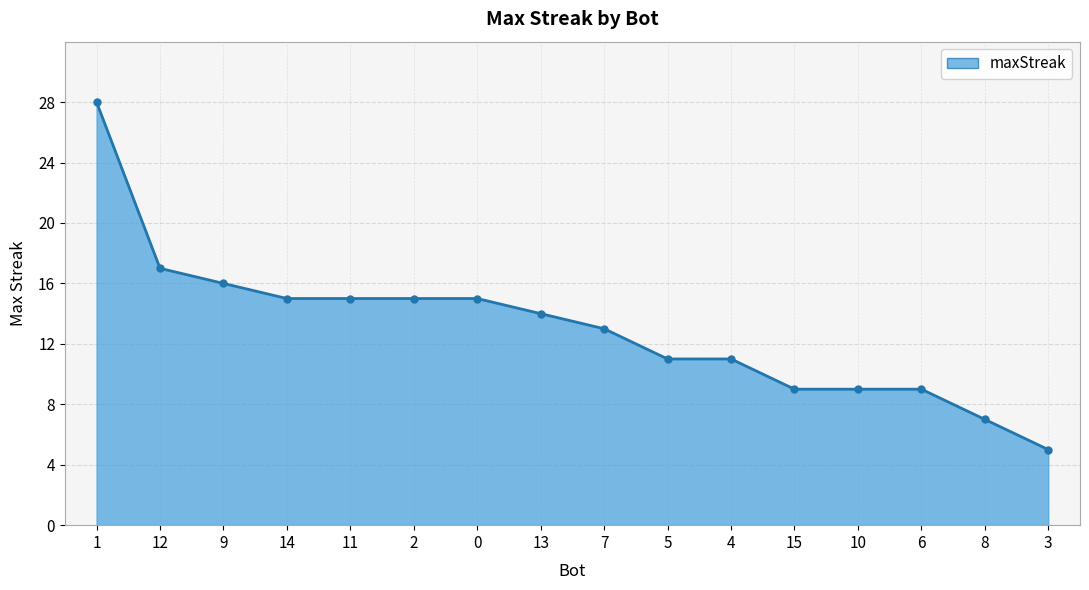

Does the chart have visible grid lines?

Yes